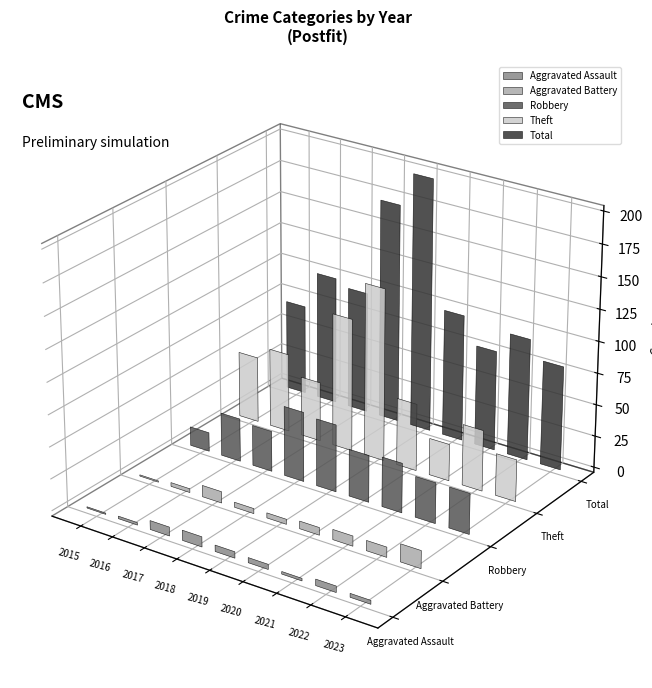

How many values in the Theft series exceed 52?

4